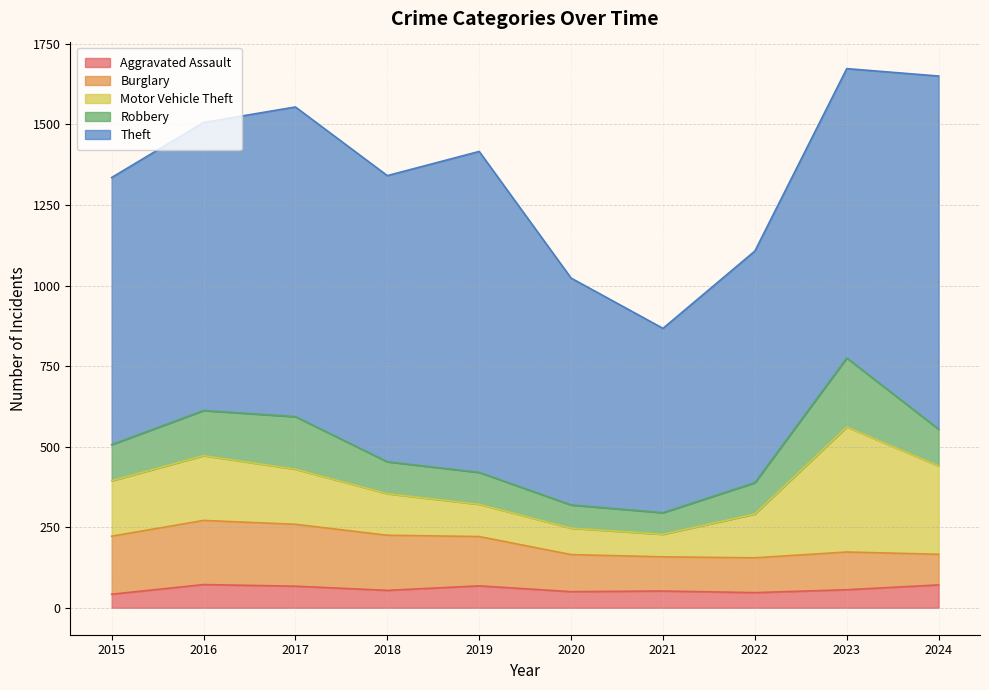

Is it true that Theft equals 369 at 2020?

False